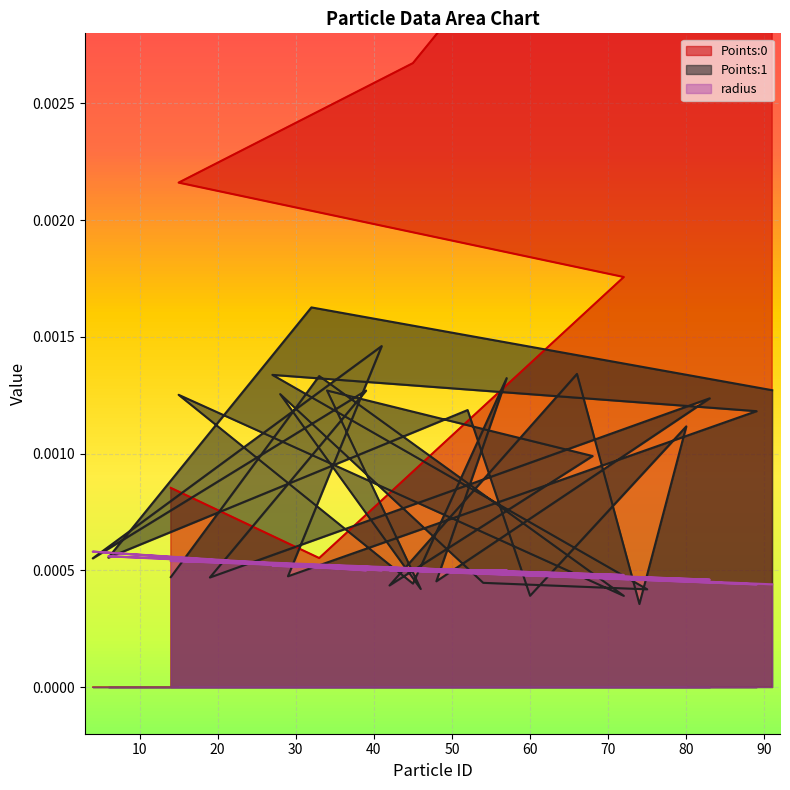

Which series changed the most between 48 and 89?

Points:0